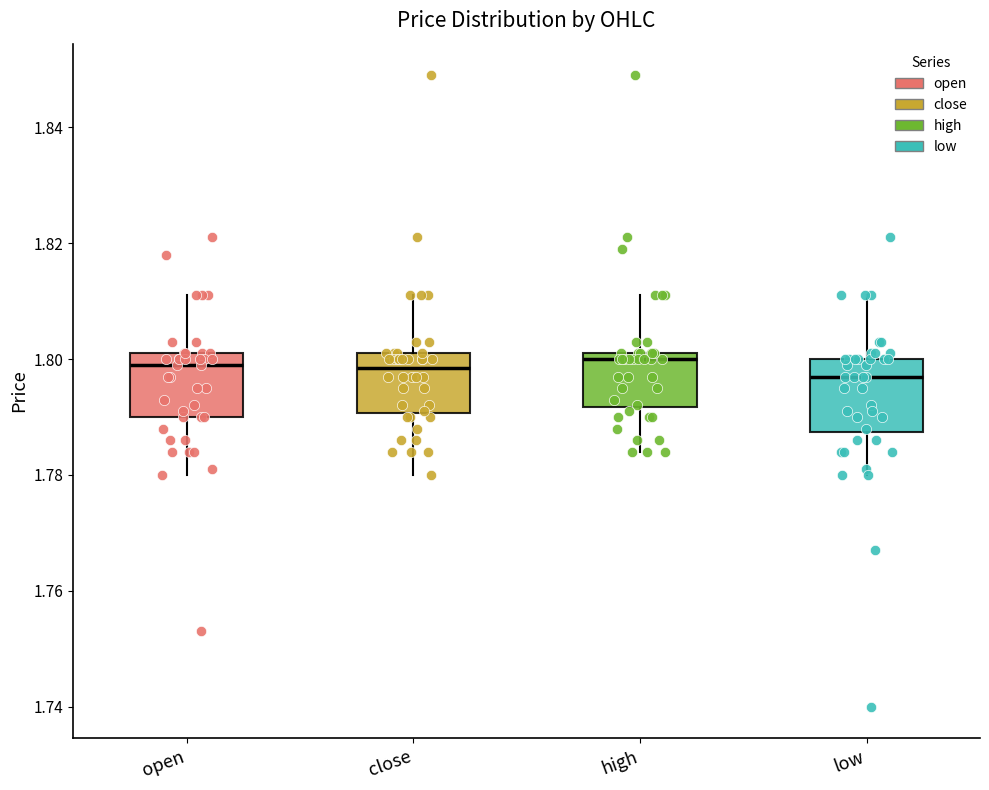

Reading left to right, transcribe this box plot: for each box, give where its median line is, the range the box spans, and where its two whiskers end, as read against the y-axis. The values are not printed on the chart, so give them approximately, as read against the axis.

open: median 1.800, box 1.790 to 1.802, whiskers 1.780 to 1.812
close: median 1.798, box 1.790 to 1.802, whiskers 1.780 to 1.812
high: median 1.800, box 1.792 to 1.802, whiskers 1.784 to 1.812
low: median 1.798, box 1.788 to 1.800, whiskers 1.780 to 1.812